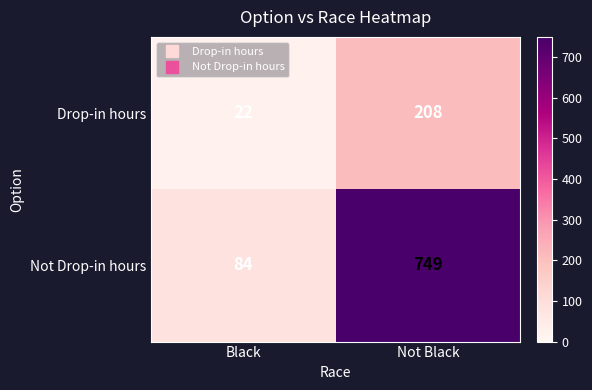

How many data points does each series have?

2